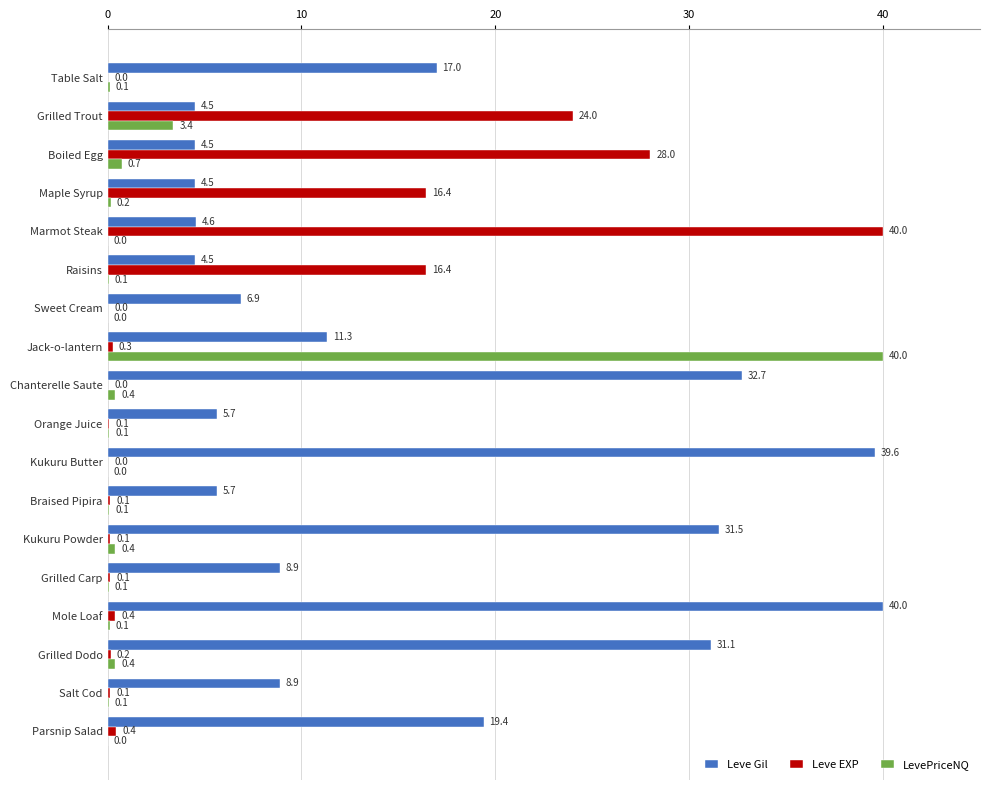

True or false: Leve EXP has a value of 11.2 at Maple Syrup.

False